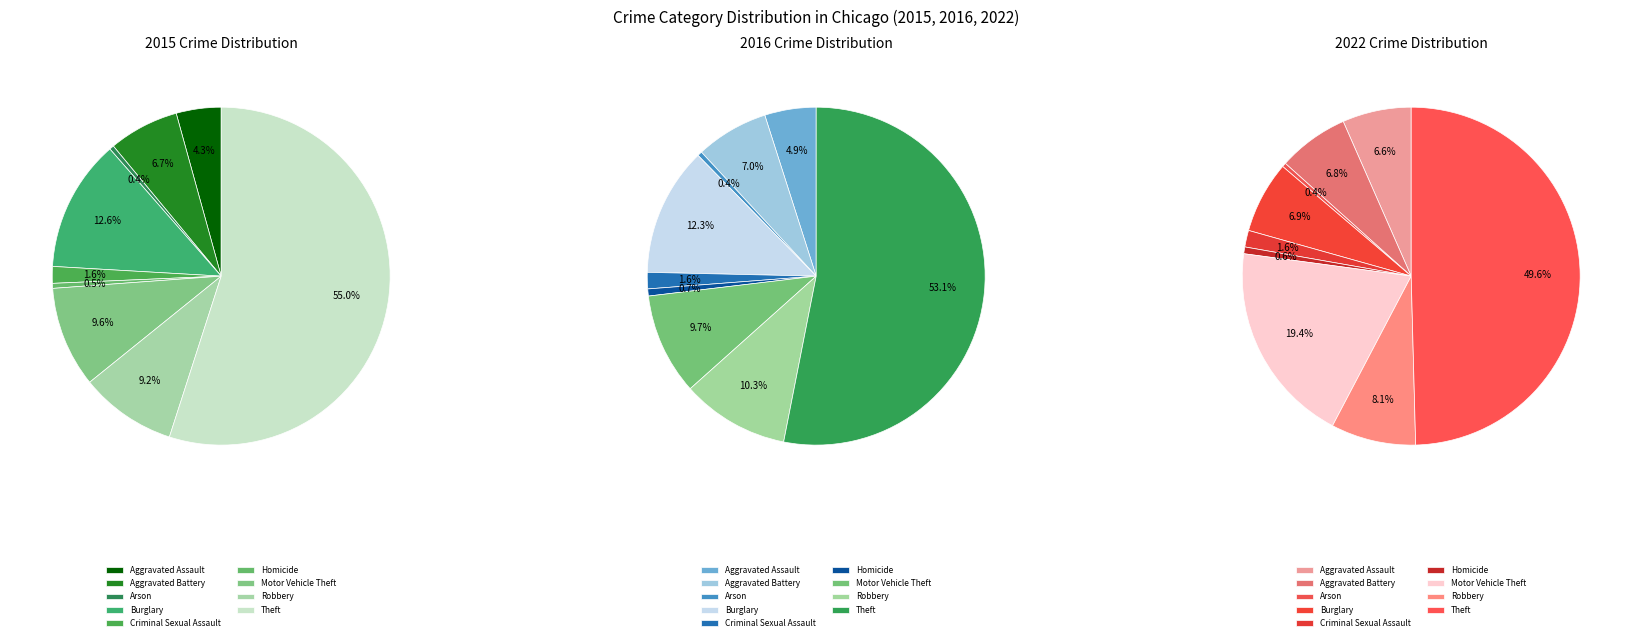

Between Aggravated Battery and Arson, which is larger?

Aggravated Battery